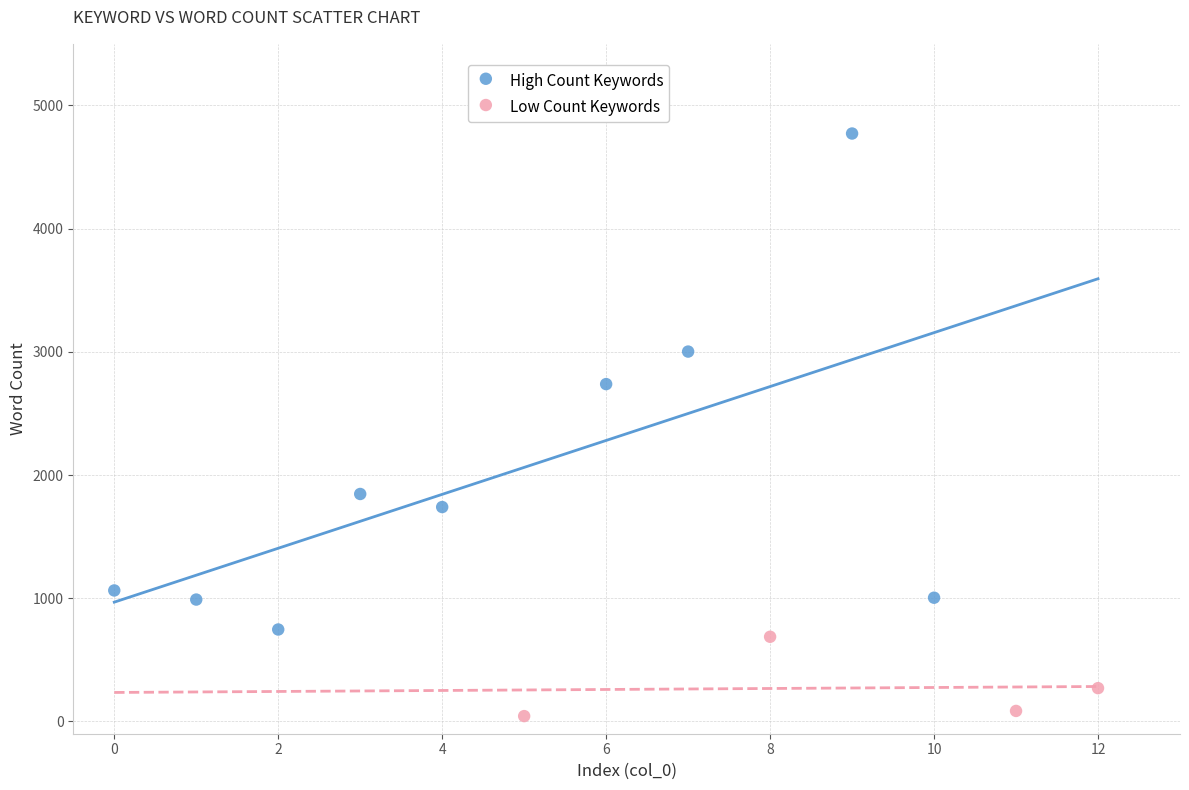

Which series has the widest spread of Y values?

High Count Keywords